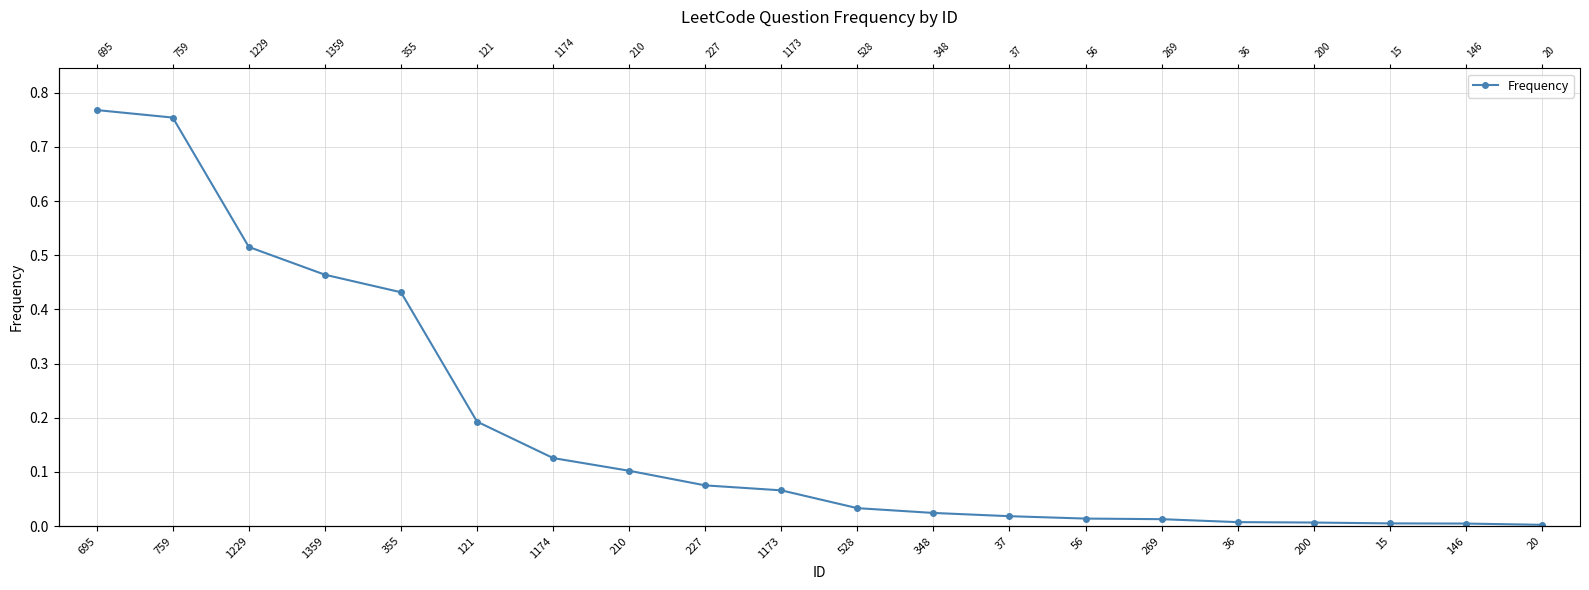

List the labels in order of value, smallest first.

20, 146, 15, 200, 36, 269, 56, 37, 348, 528, 1173, 227, 210, 1174, 121, 355, 1359, 1229, 759, 695